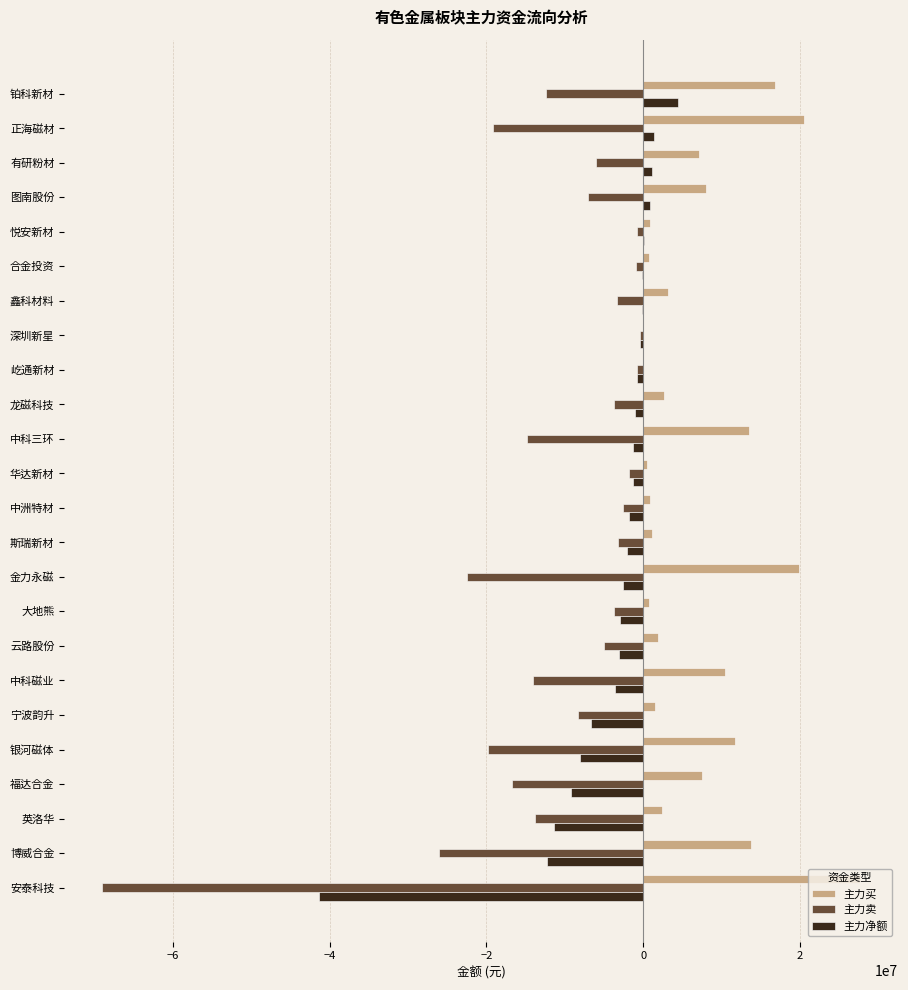

What is the total value across all series at 中科磁业?

-7168452